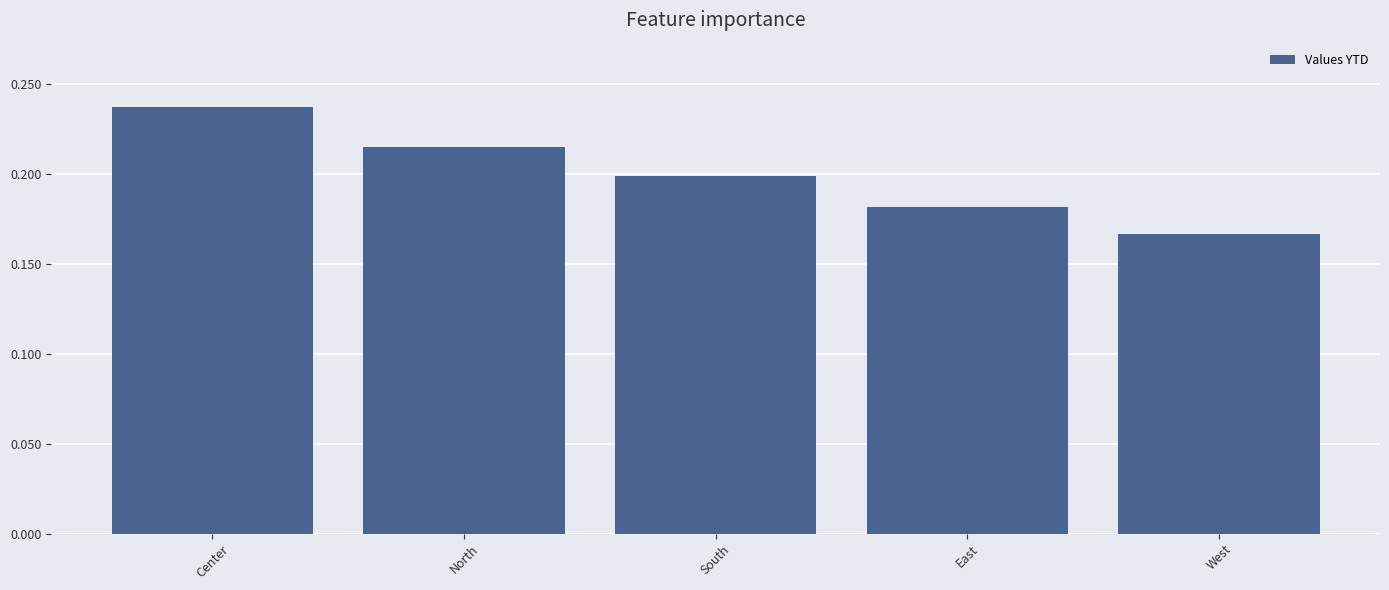

Where is the data nearest to the value 0?

West